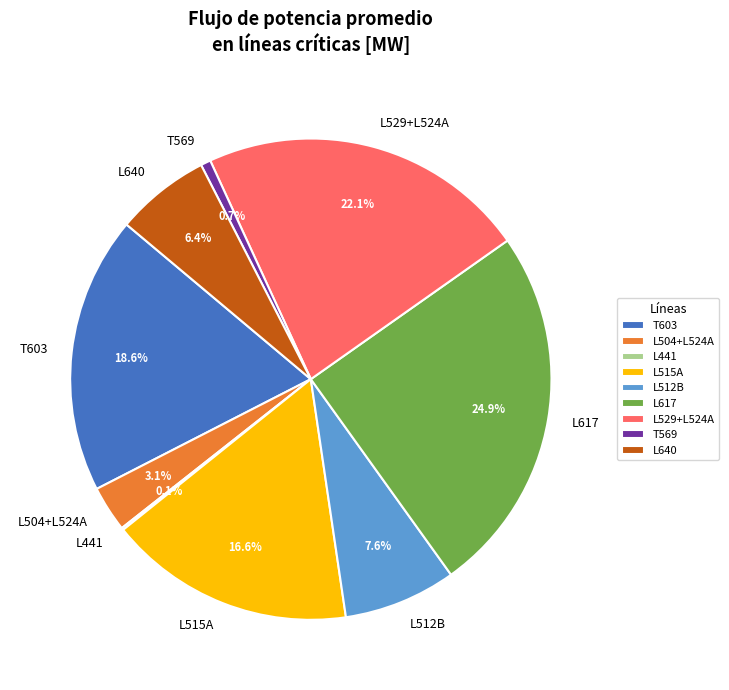

Is T569 the majority of the pie?

No